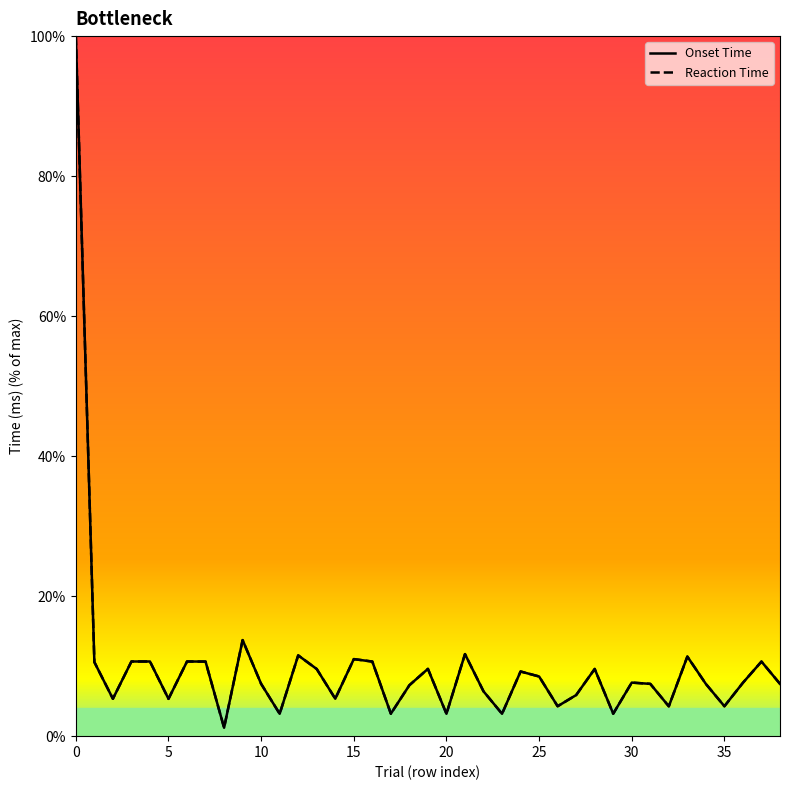

What is the total value across all series at 20?

21.3